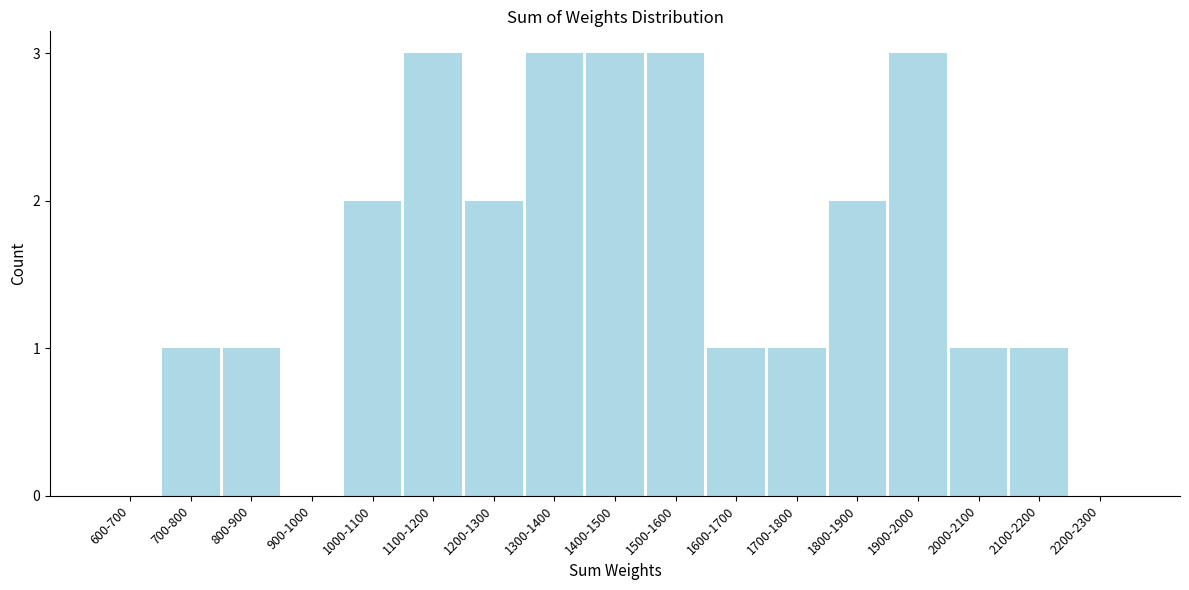

Reading right to left, transcribe all the data shown in this chart.

2200-2300=0	2100-2200=1	2000-2100=1	1900-2000=3	1800-1900=2	1700-1800=1	1600-1700=1	1500-1600=3	1400-1500=3	1300-1400=3	1200-1300=2	1100-1200=3	1000-1100=2	900-1000=0	800-900=1	700-800=1	600-700=0